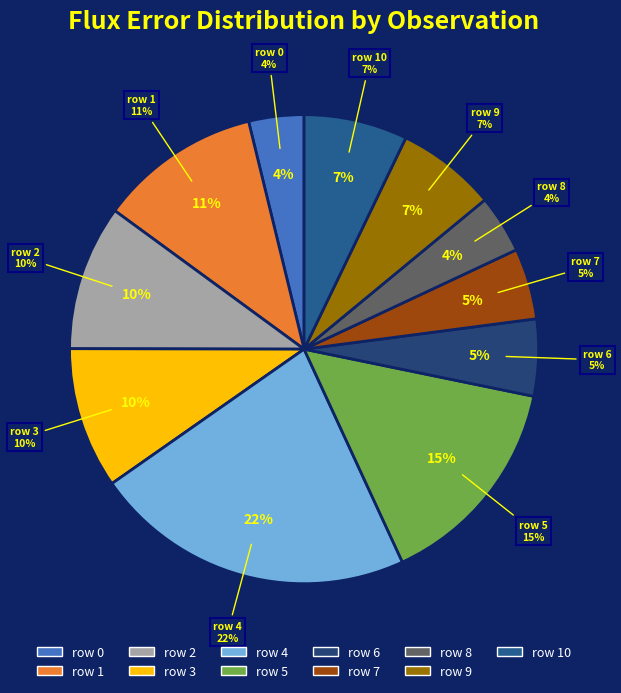

To the nearest percent, what is the average slice percentage?

9%